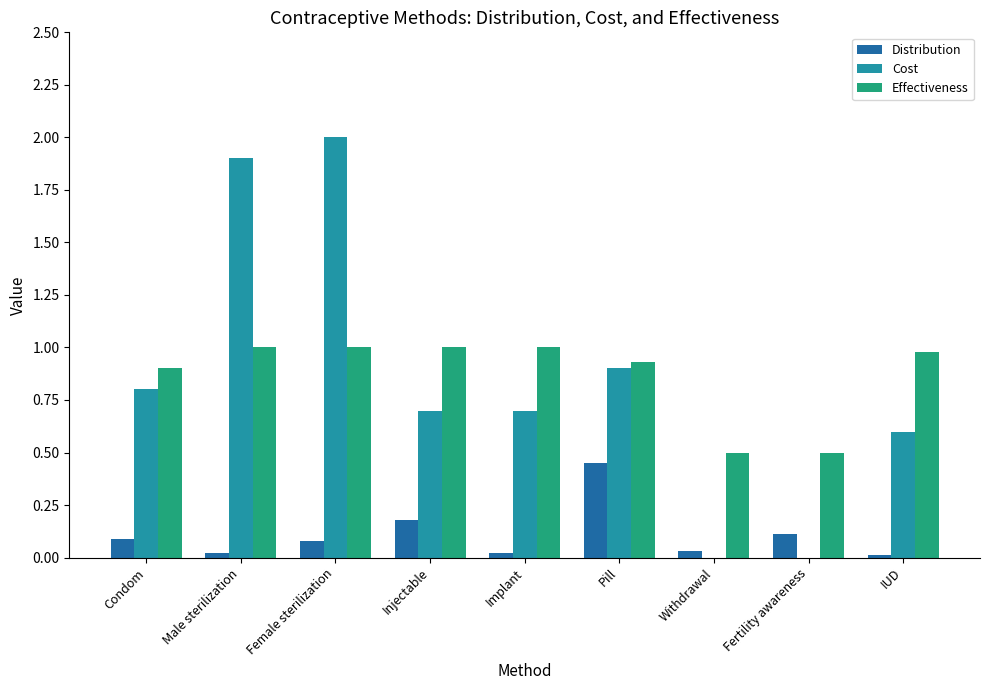

Are the bars horizontal?

No